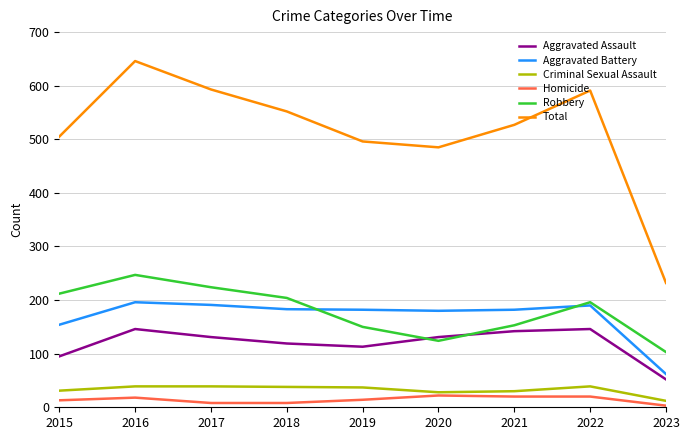

Is the value of Aggravated Assault at 2020 greater than the value of Homicide at 2016?

Yes